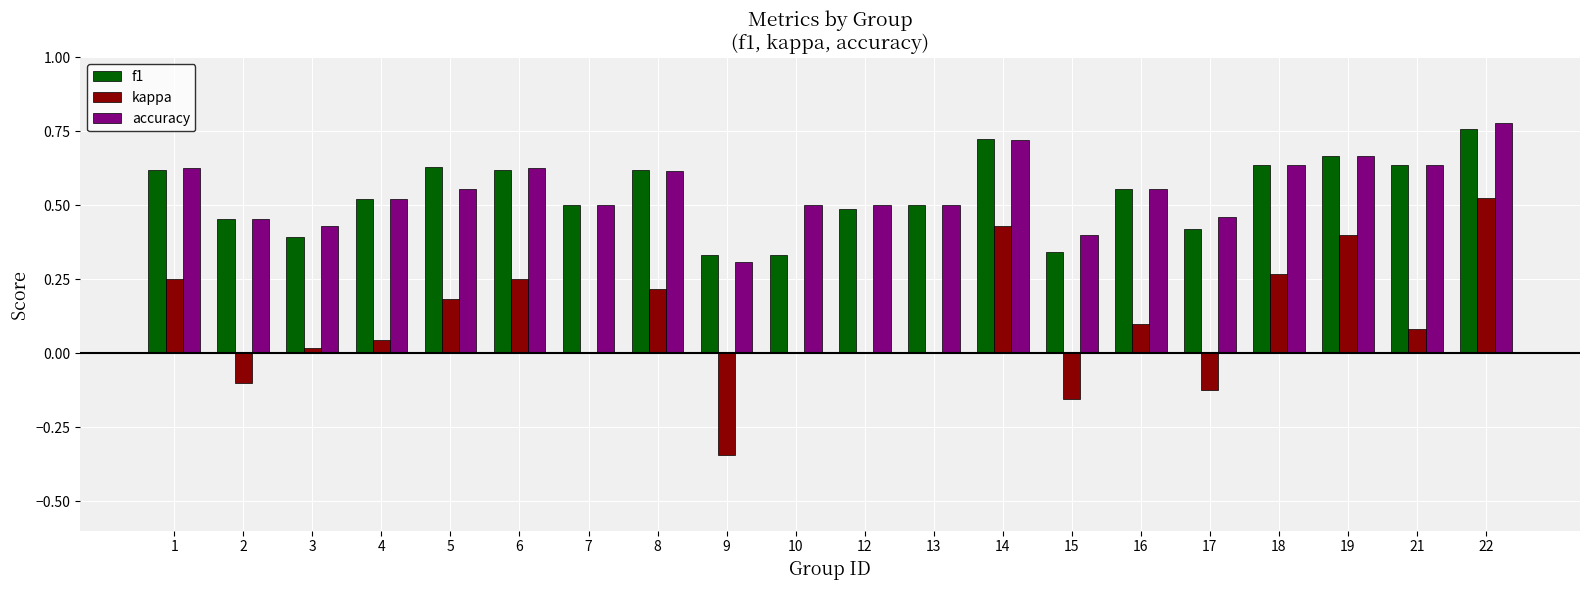

What is the sum of all kappa values?

2.0